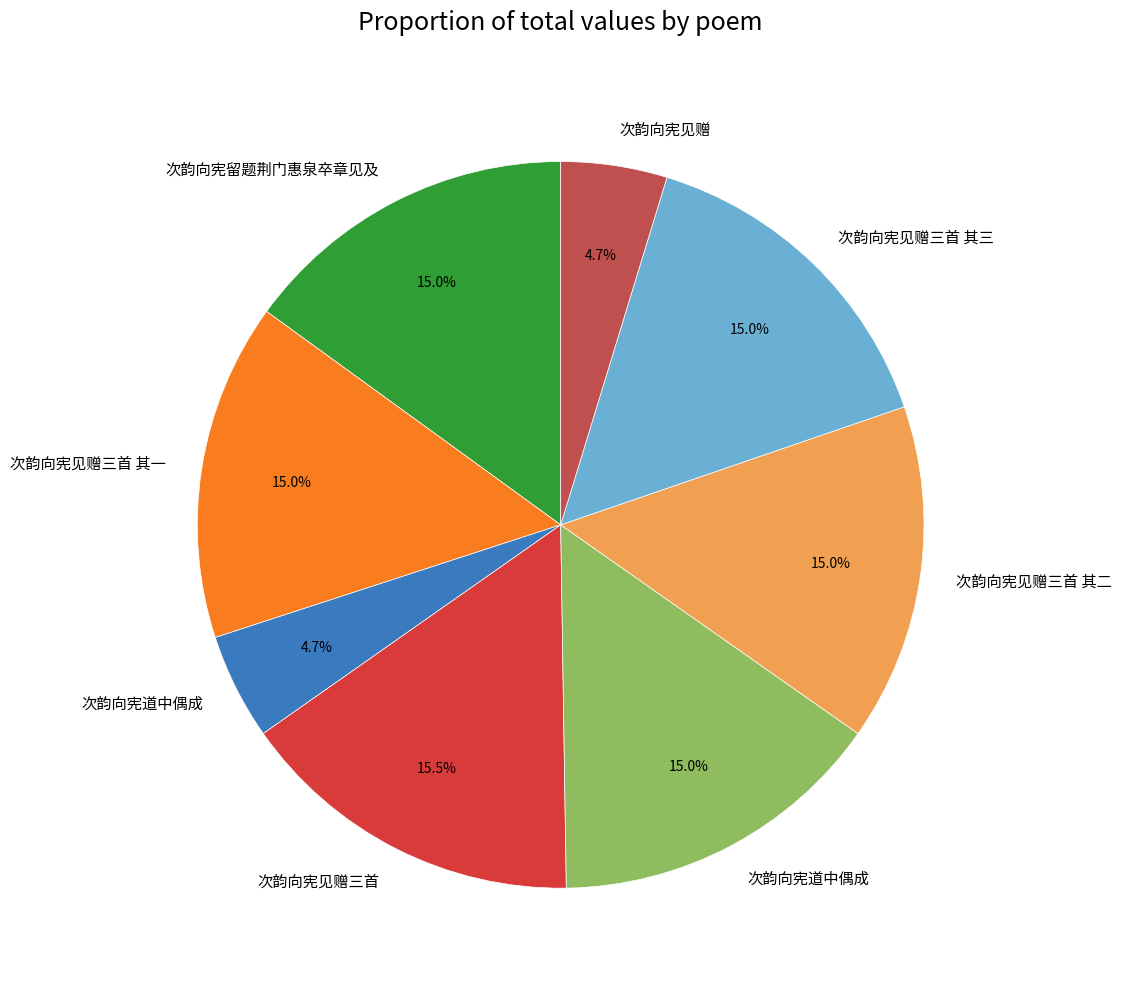

What is the smallest slice in the pie chart?

次韵向宪道中偶成